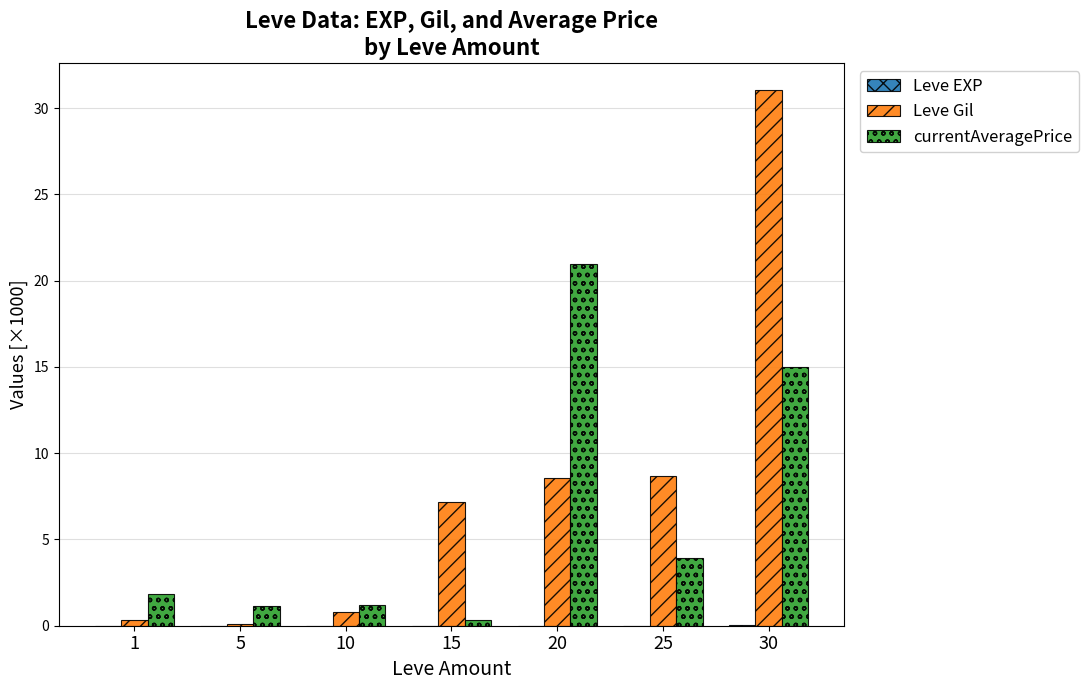

The Leve Gil series shows 4.5 at 15. True or false?

False